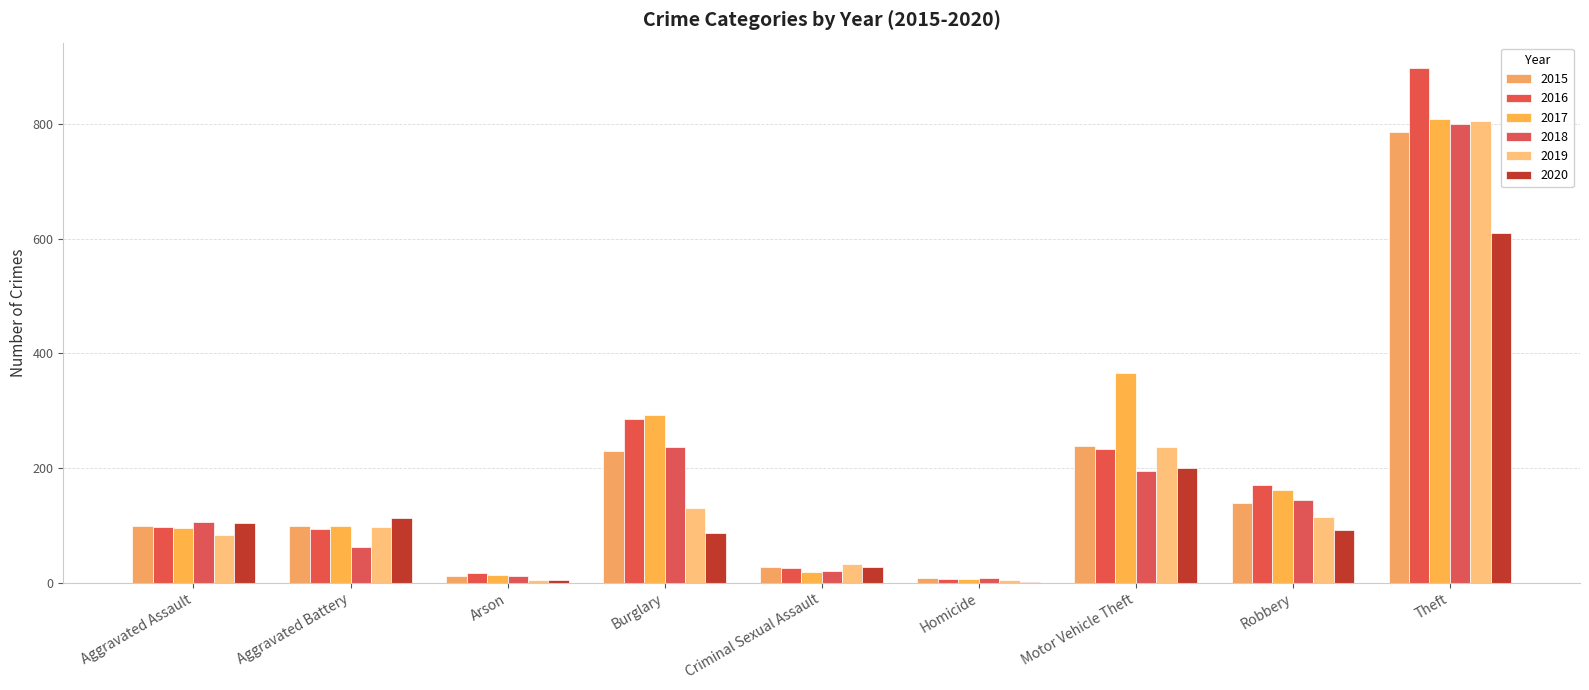

Which category has the highest value across all series?

Theft